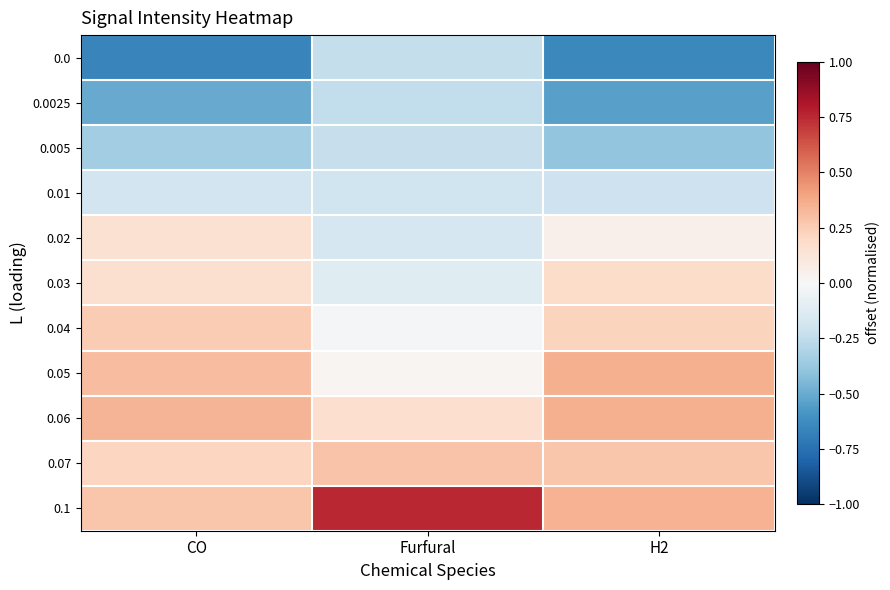

How many data points does each series have?

3